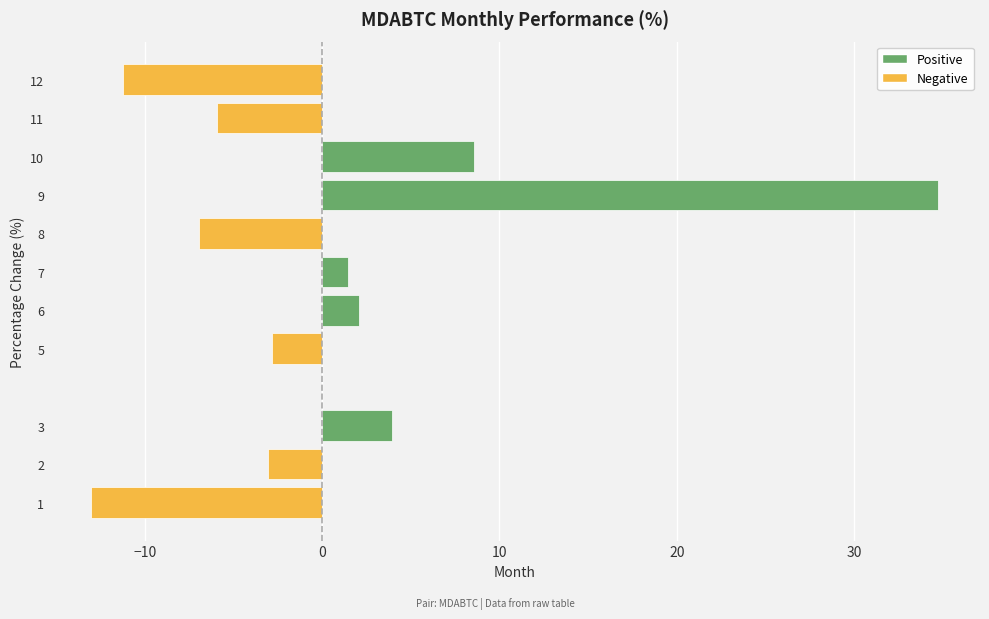

Which has a higher value, 7 or 8?

7